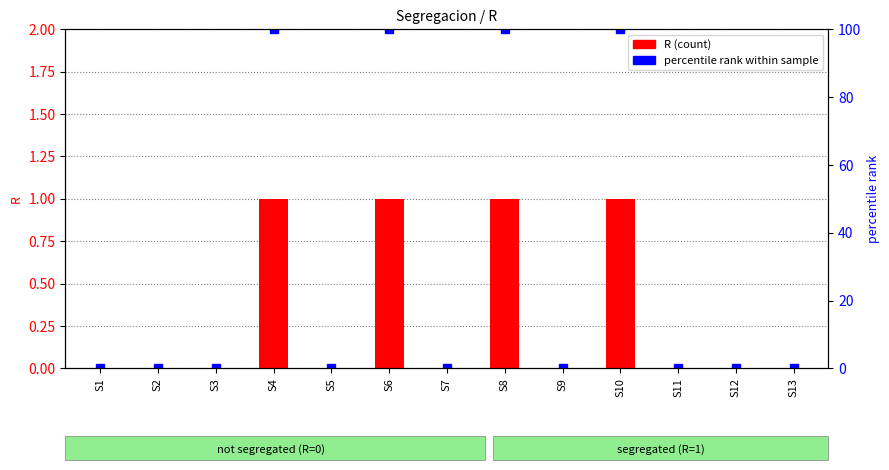

Which series has the largest range (max minus min)?

percentile rank within sample